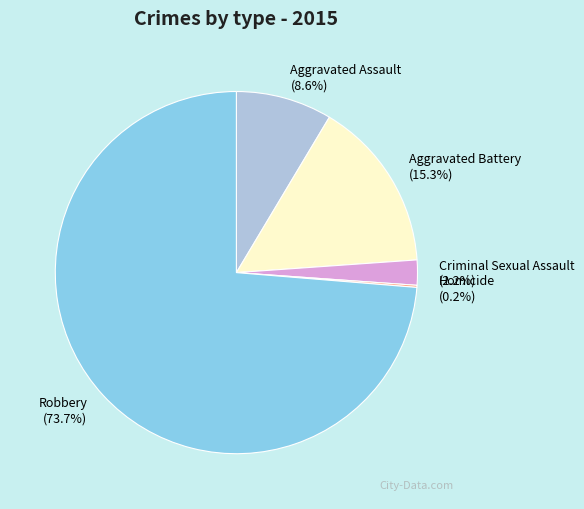

What percentage do Robbery and Aggravated Battery together represent?

89.0%